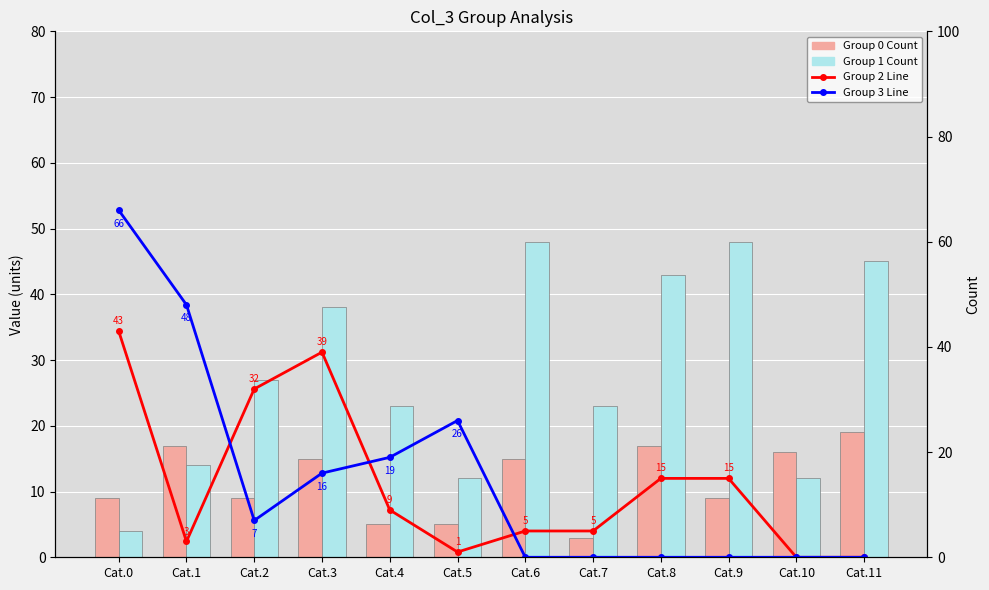

The Group 0 Count series shows 11 at Cat.11. True or false?

False